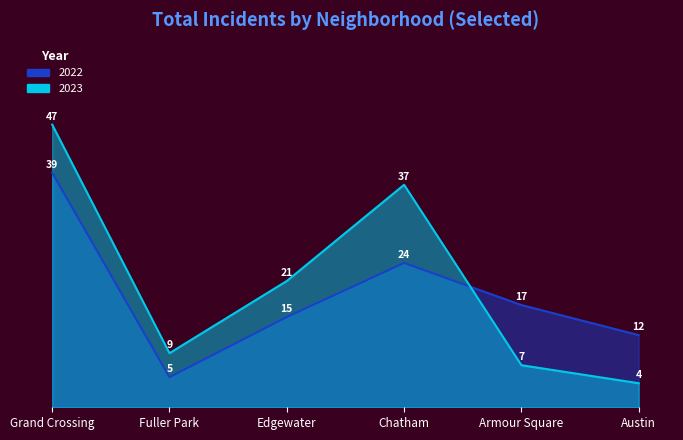

What is the sum of all 2022 values?

112